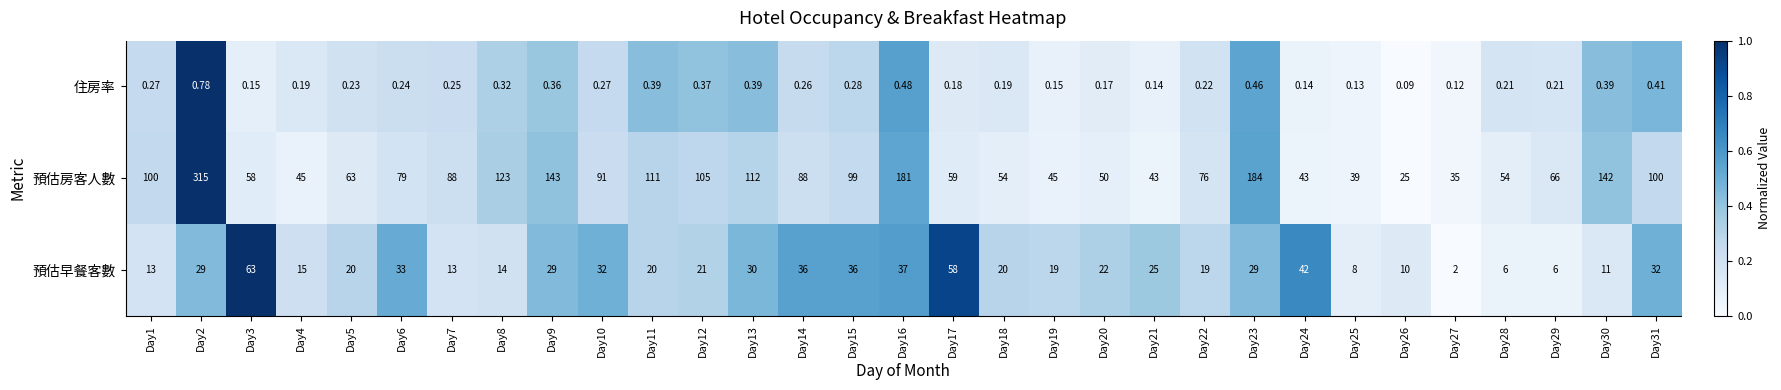

Which series has the largest total across all categories?

預估房客人數